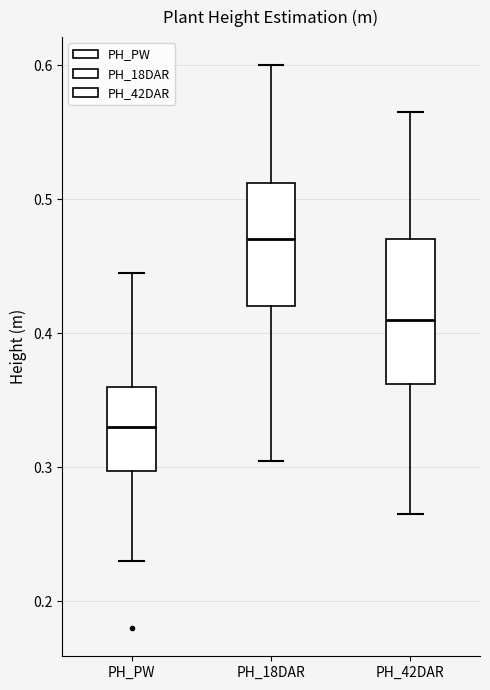

Comparing the boxes themselves (not the whiskers), which one is the tallest?

PH_42DAR